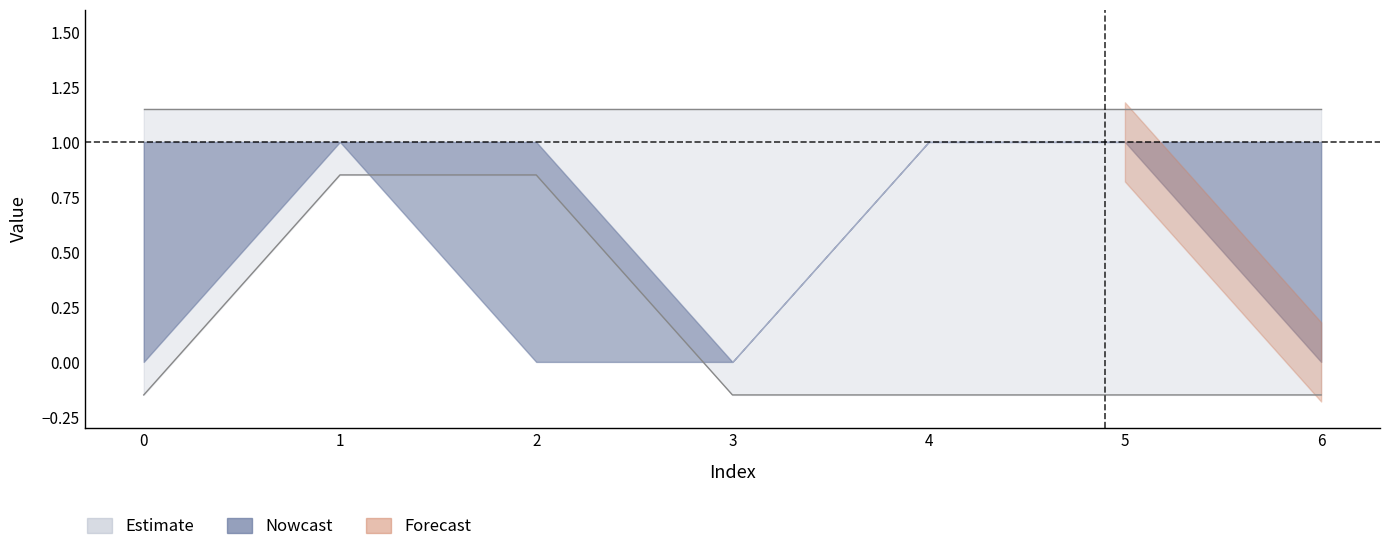

What is the total value across all series at 2?

3